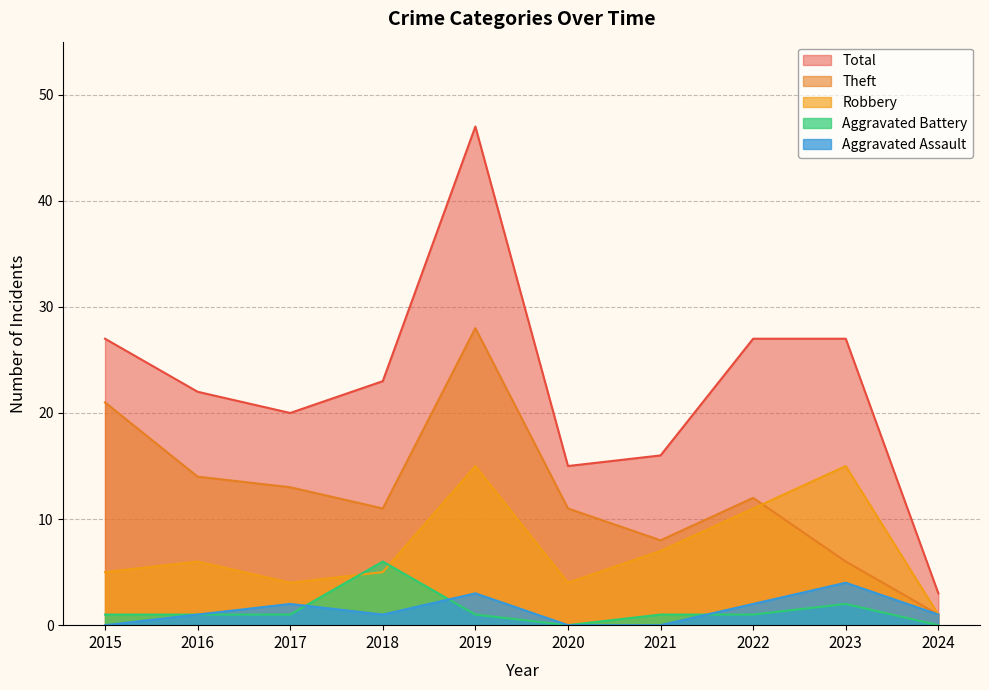

What is the sum of all Aggravated Battery values?

14